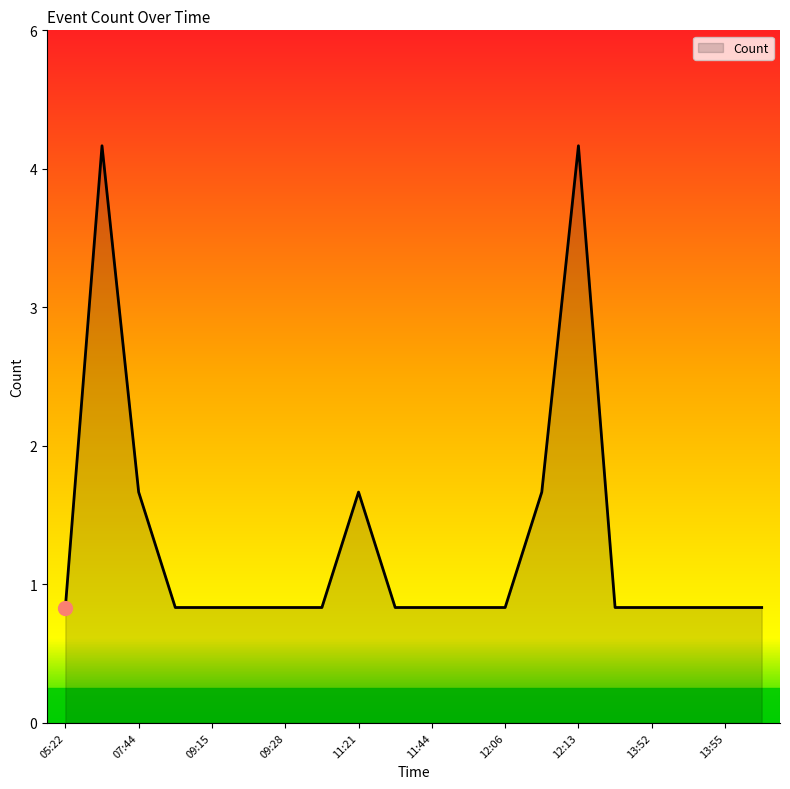

Which label corresponds to the smallest value in the chart?

05:22